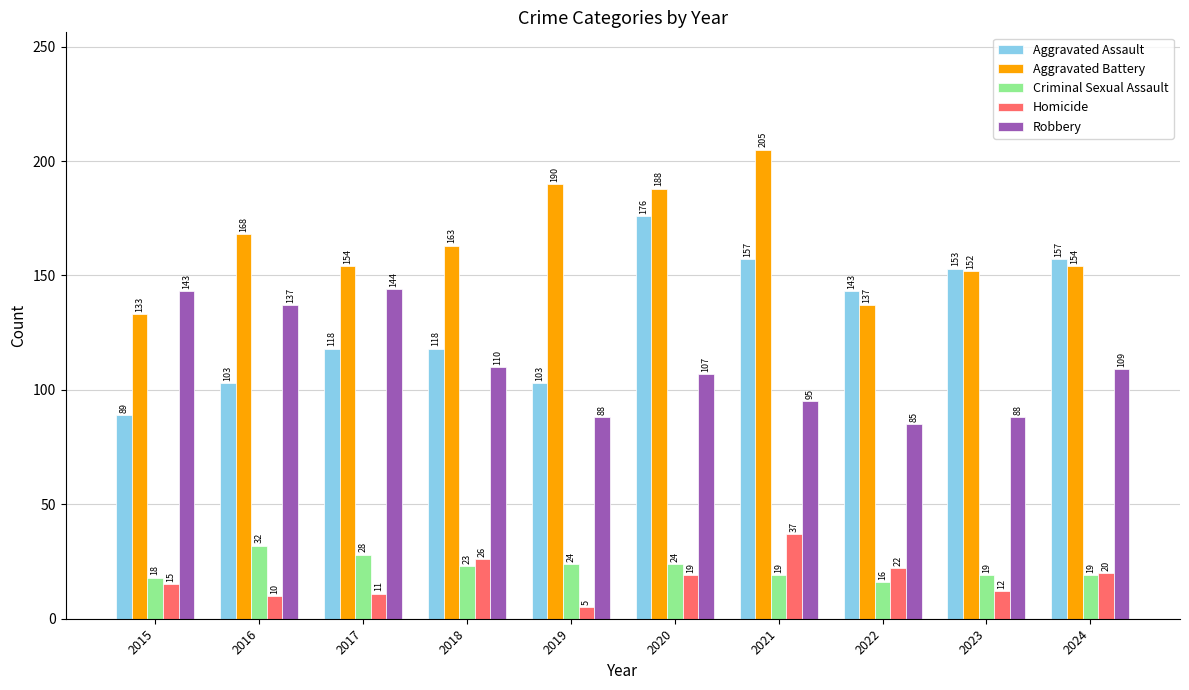

Count the number of categories in the chart.

10